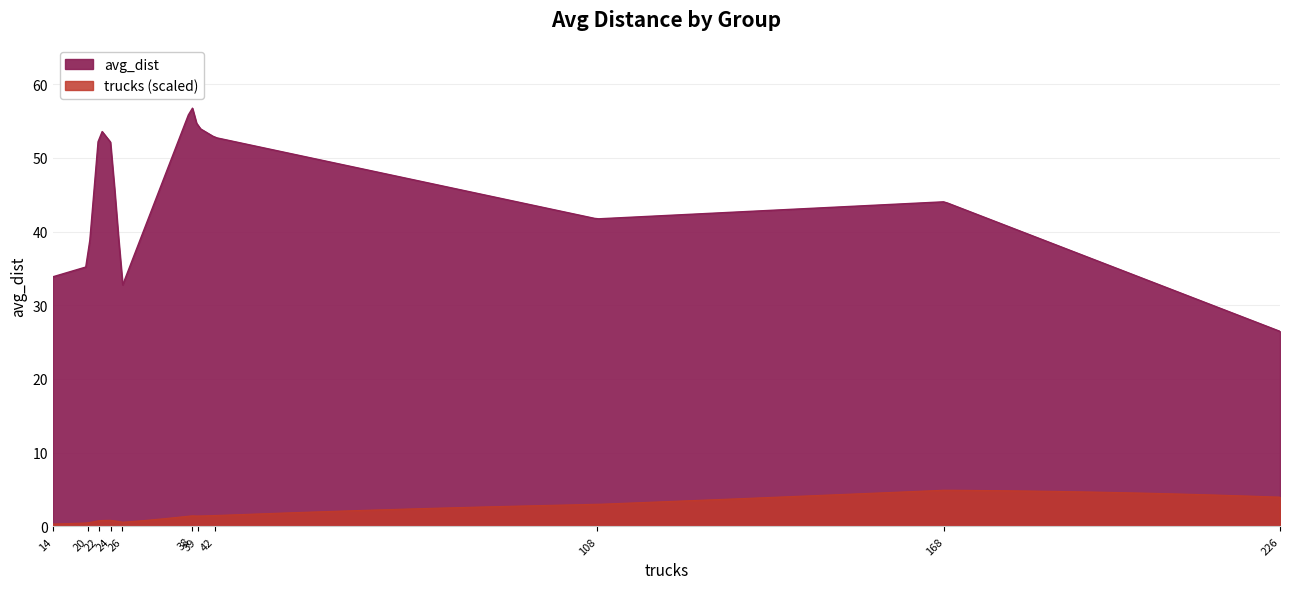

How many data points does each series have?

11